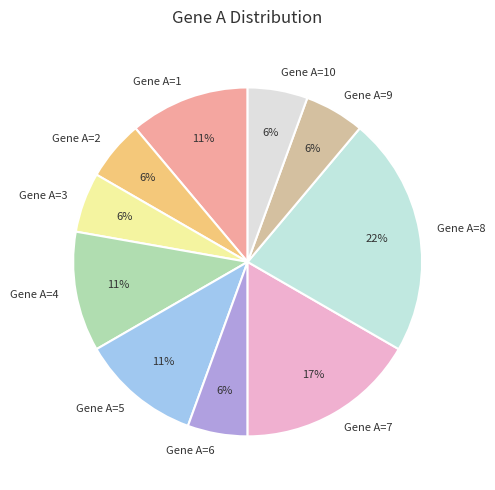

Is it true that Gene A=3 is 1% of the pie?

False